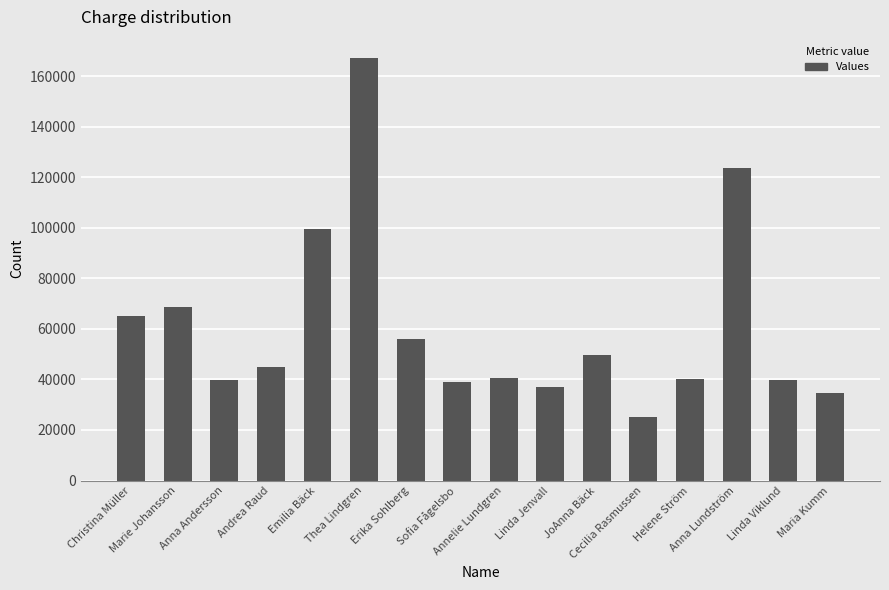

What is the label of the 2nd bar from the left?

Marie Johansson